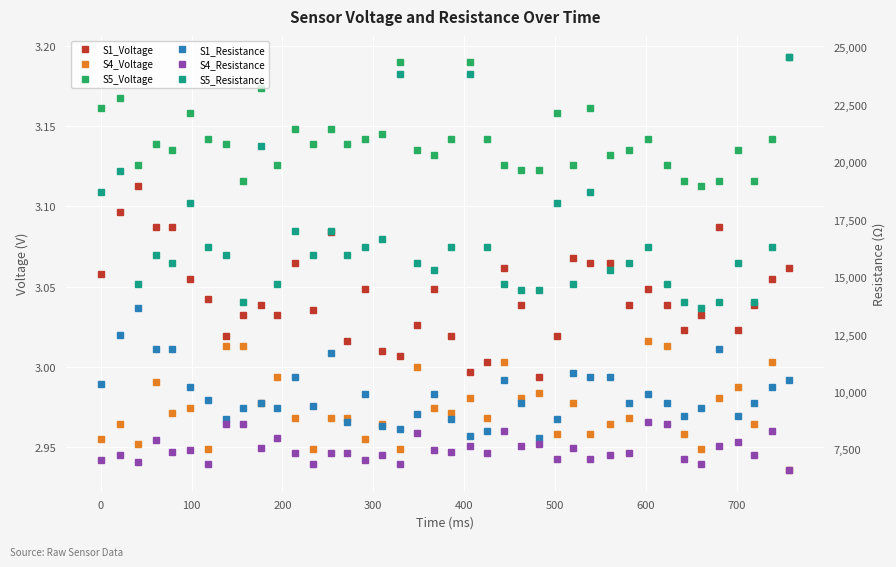

Is the value of S1_Resistance at 26 greater than the value of S4_Voltage at 500?

Yes